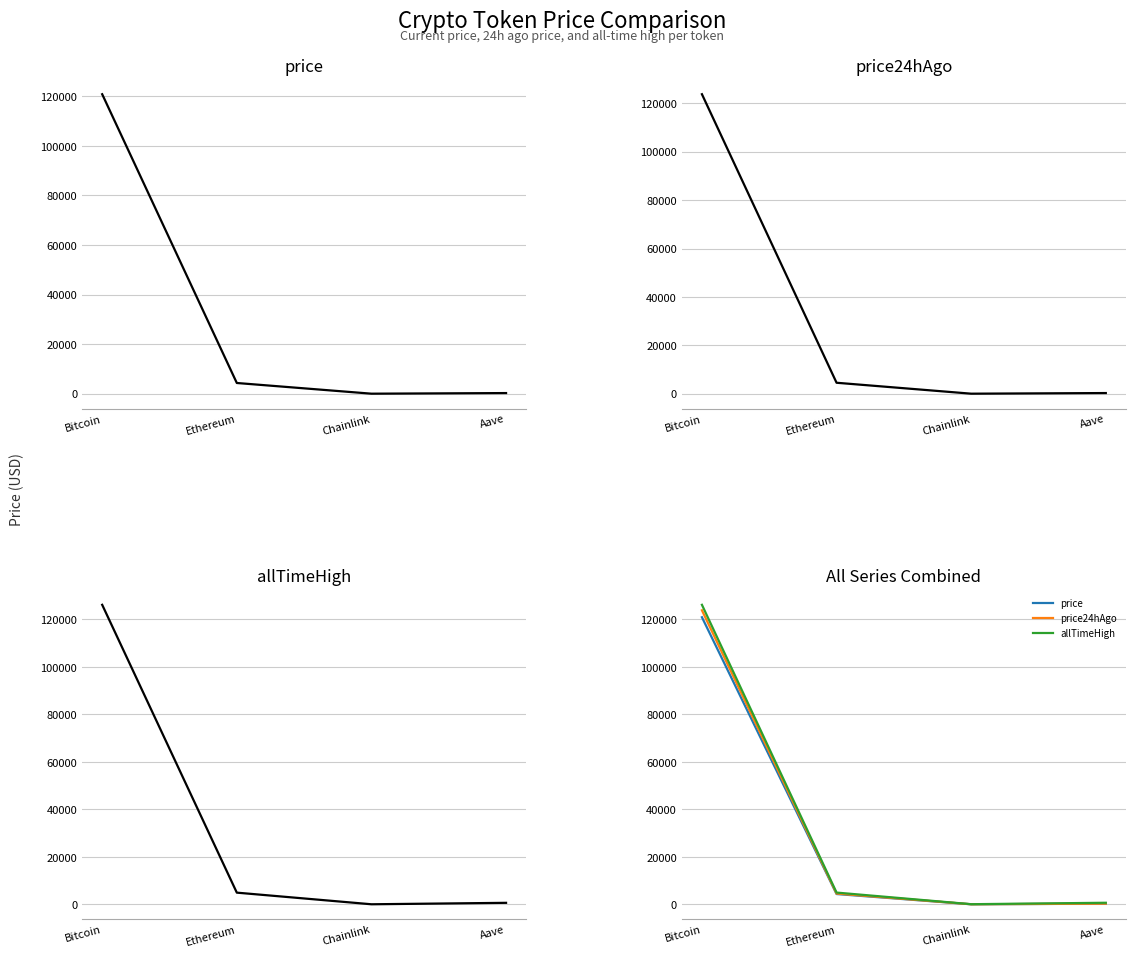

How many lines are shown in the chart?

3